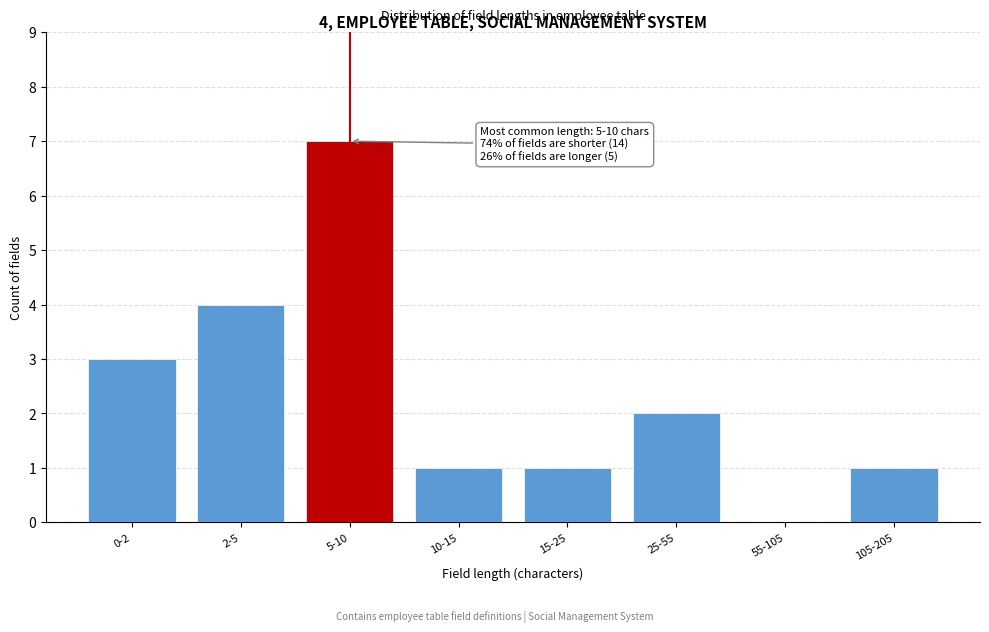

Reading right to left, what are all the values shown in this chart?

105-205=1	55-105=0	25-55=2	15-25=1	10-15=1	5-10=7	2-5=4	0-2=3